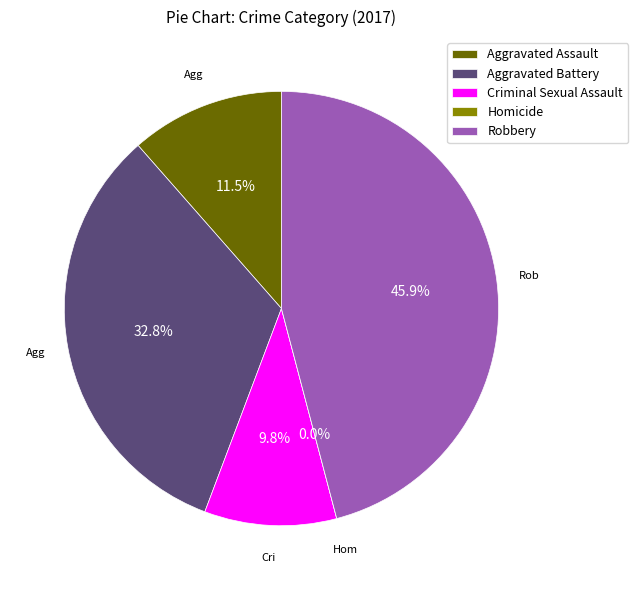

Does Criminal Sexual Assault represent more than half of the total?

No